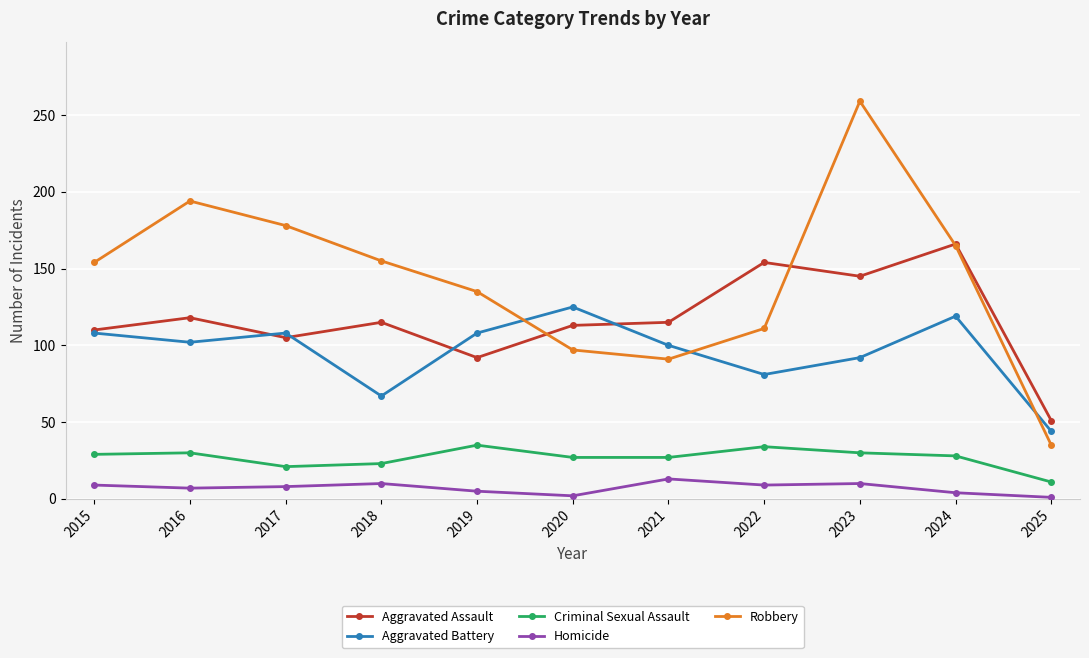

Is this an area chart (filled region under the line)?

No